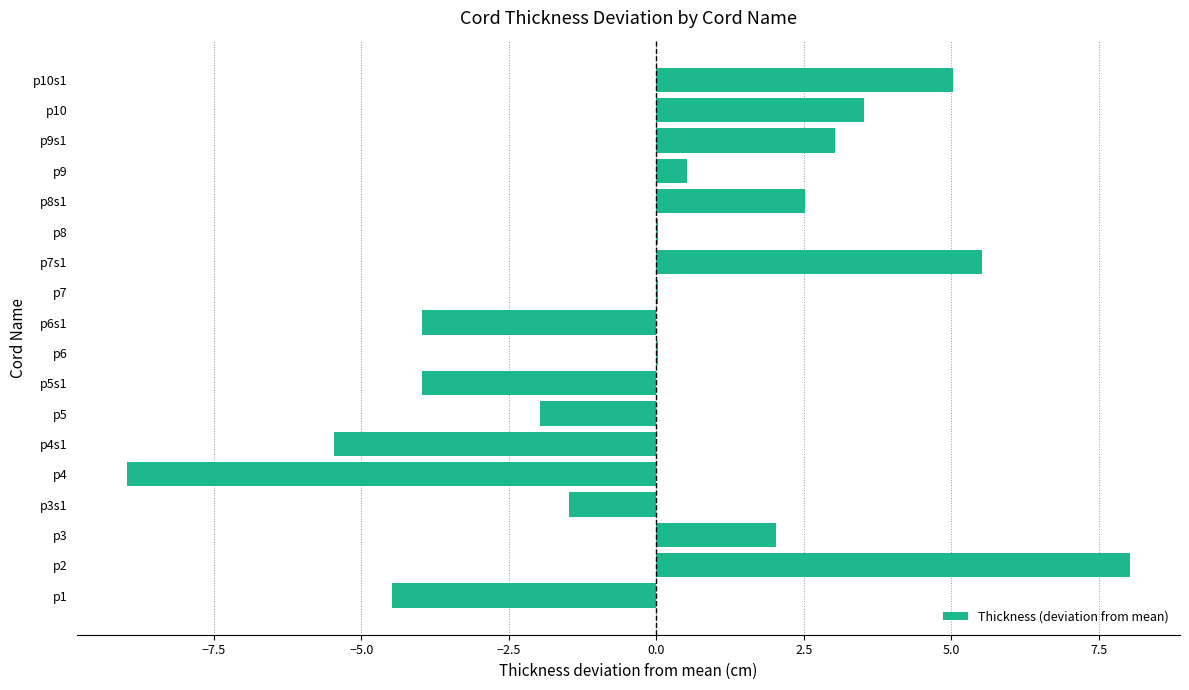

What is the sum of the values at p2 and p4?

-0.9